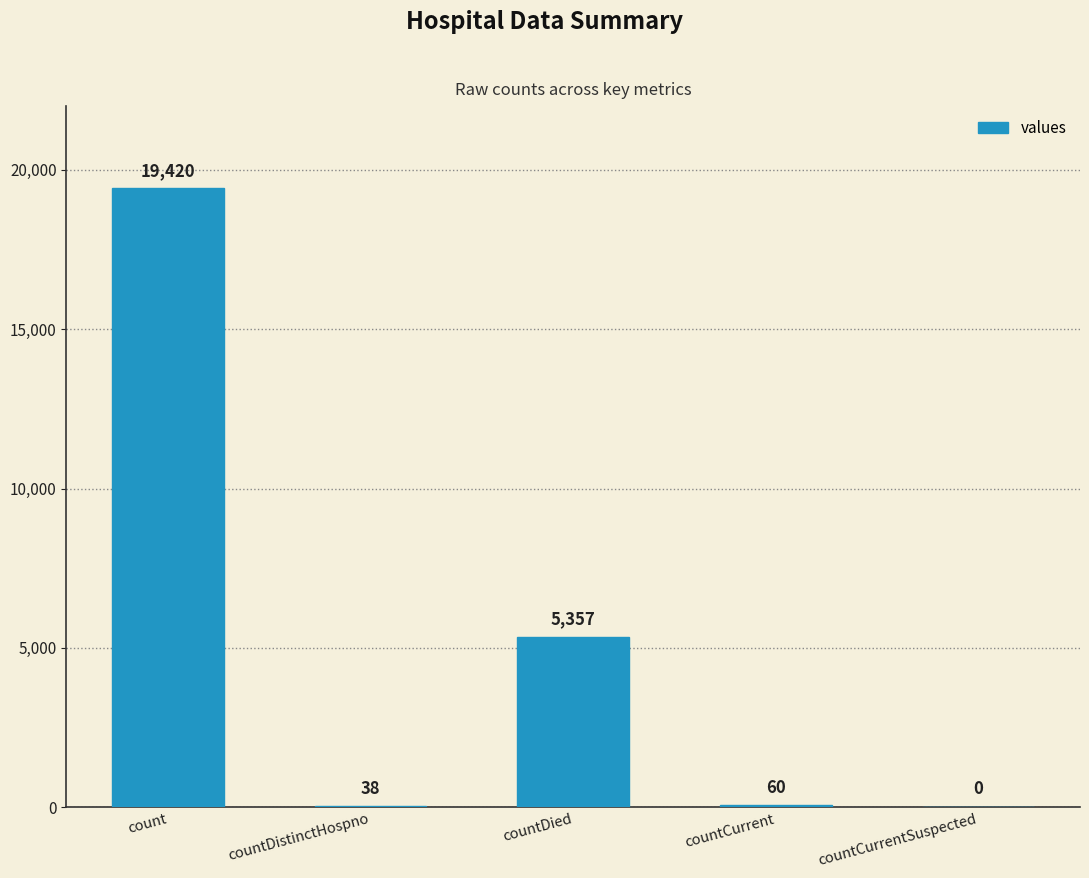

Is it true that the value at countCurrent is 60?

True